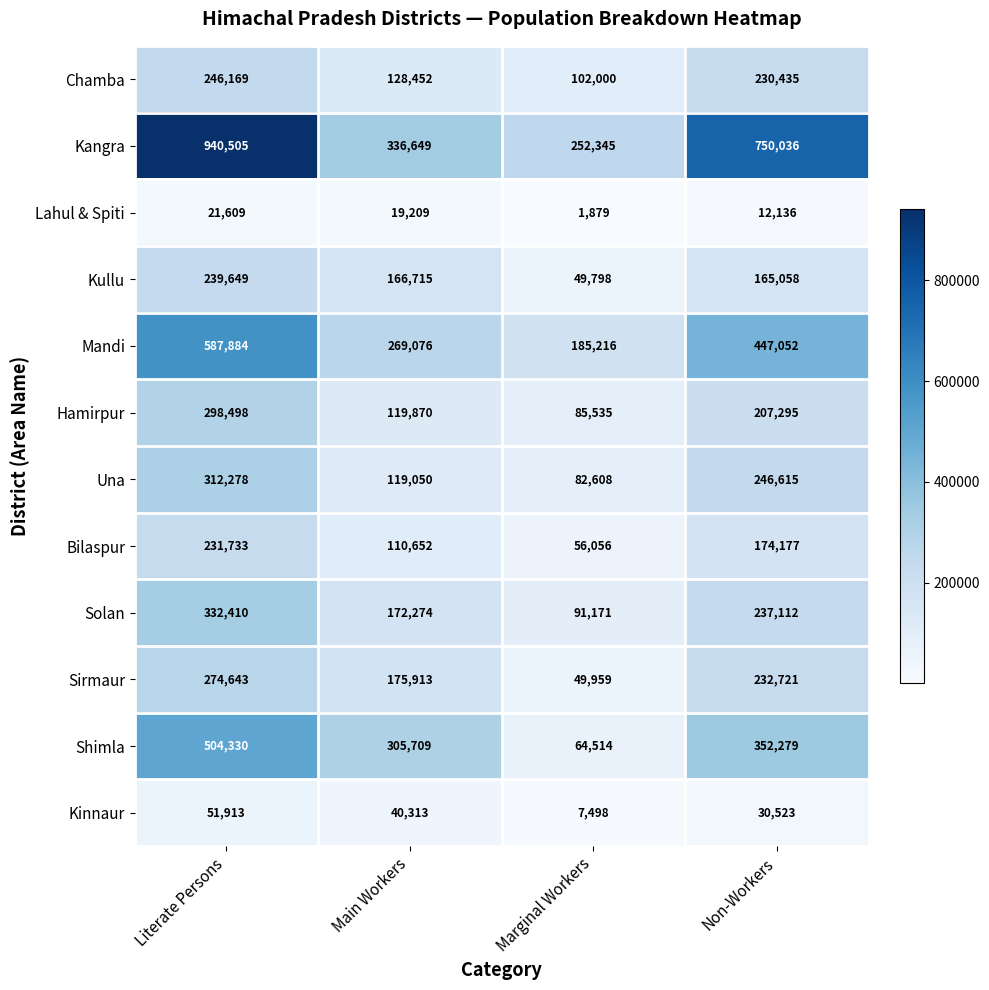

Which series has the widest spread of values?

Kangra